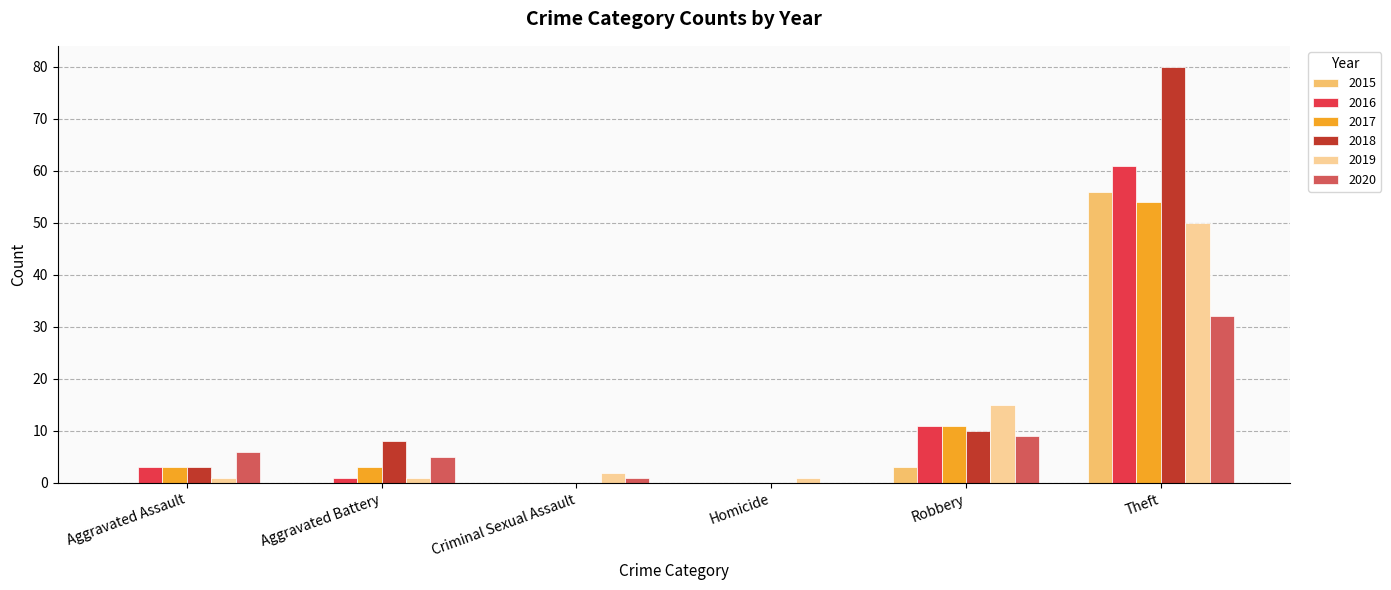

Count the number of categories in the chart.

6